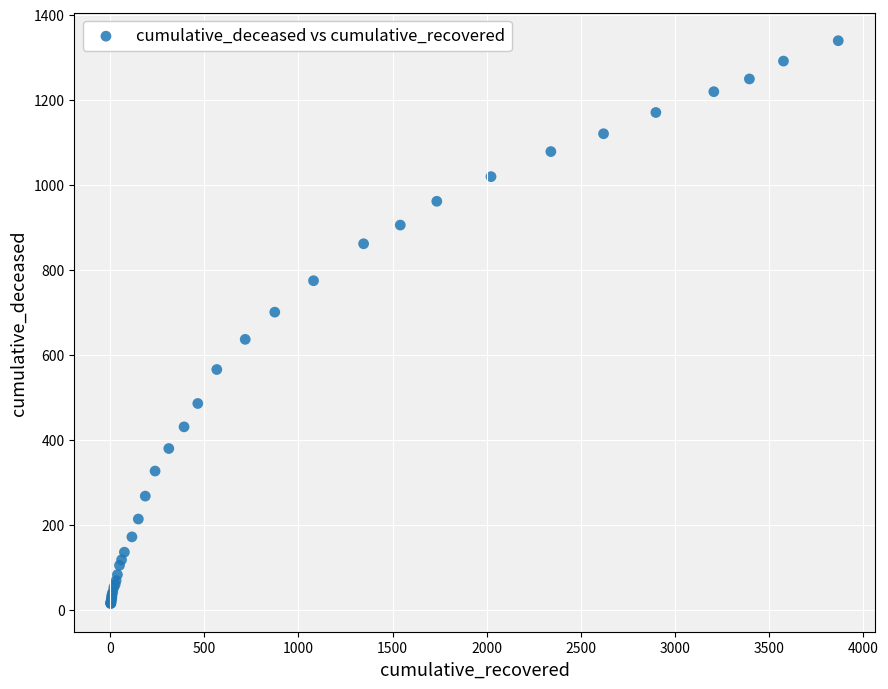

What Y value in the scatter plot is closest to 676?

700